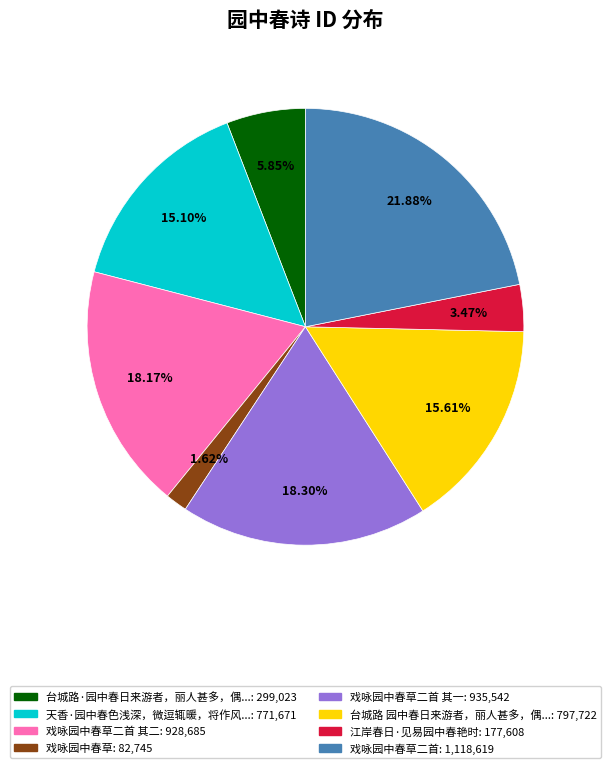

Is there a majority slice in this chart?

No